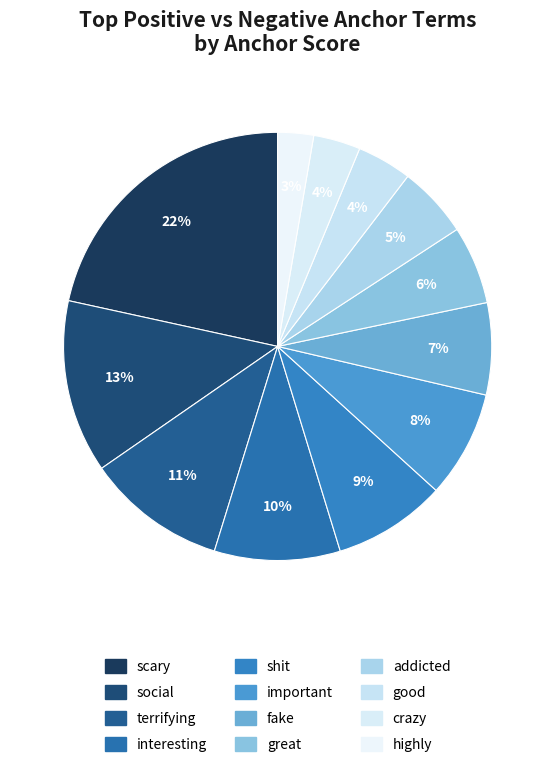

Which slice is the largest?

scary